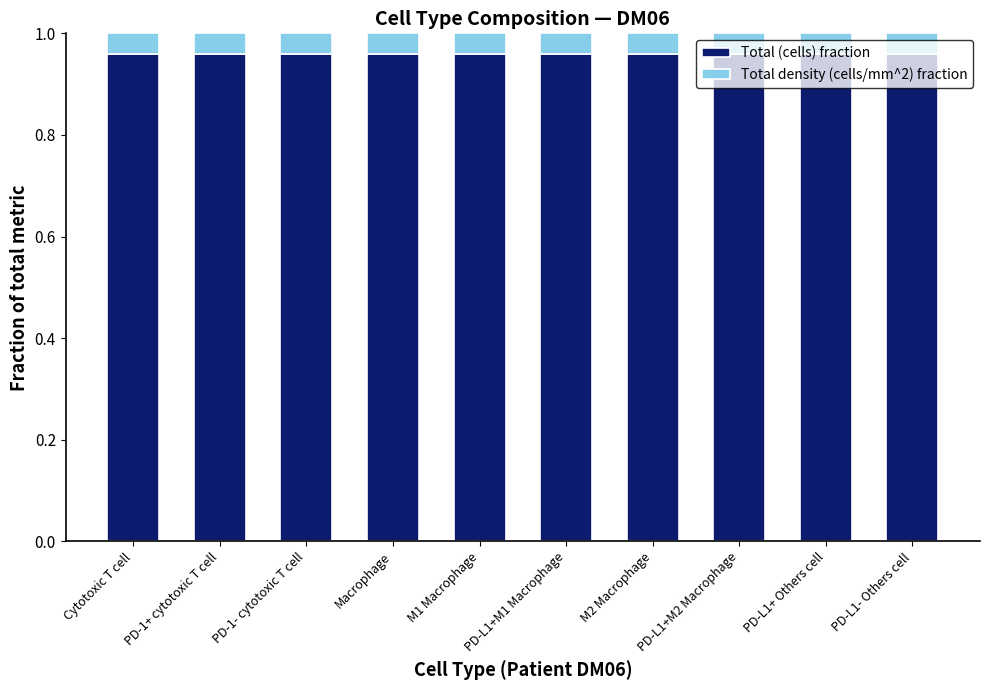

Is it true that Total (cells) fraction equals 1.5 at PD-L1- Others cell?

False